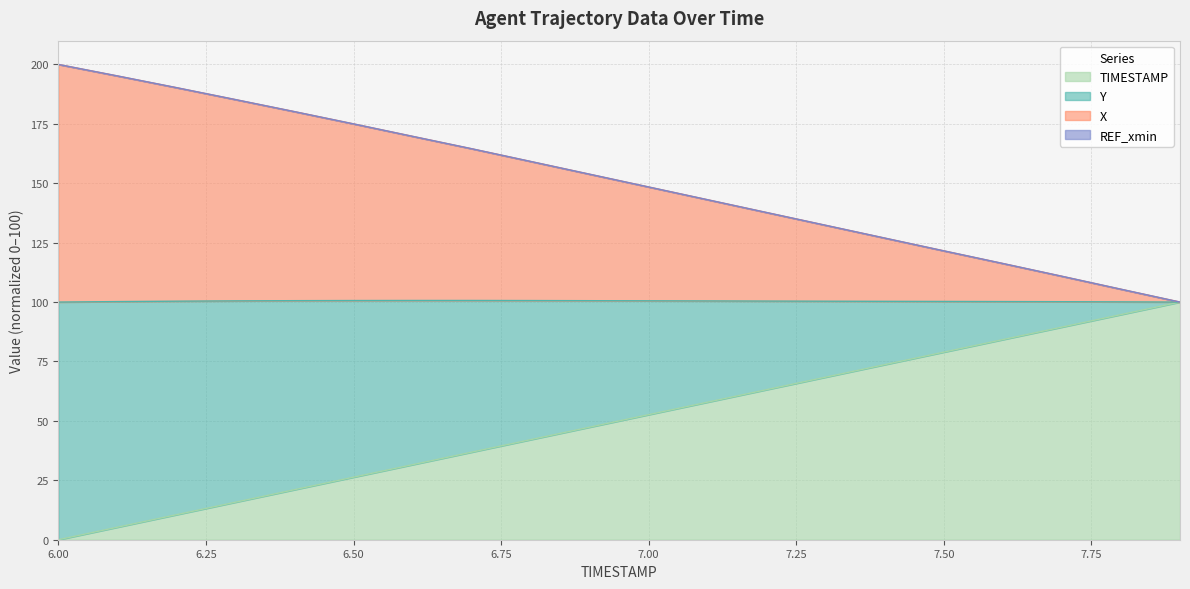

Which series has the largest total across all categories?

X